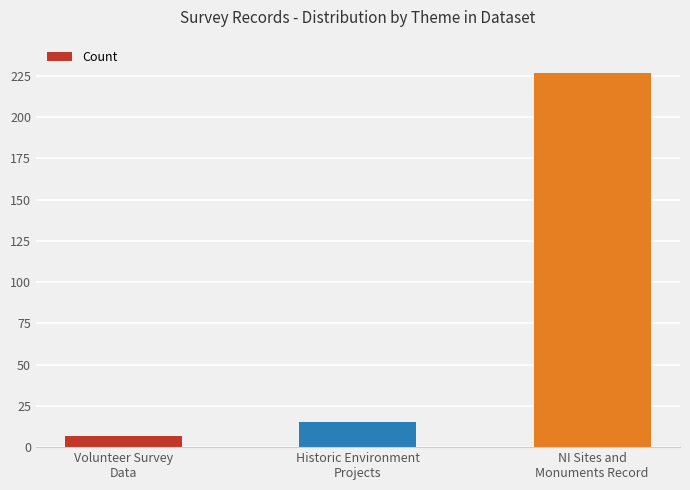

At which label is the value closest to 117?

Historic Environment
Projects